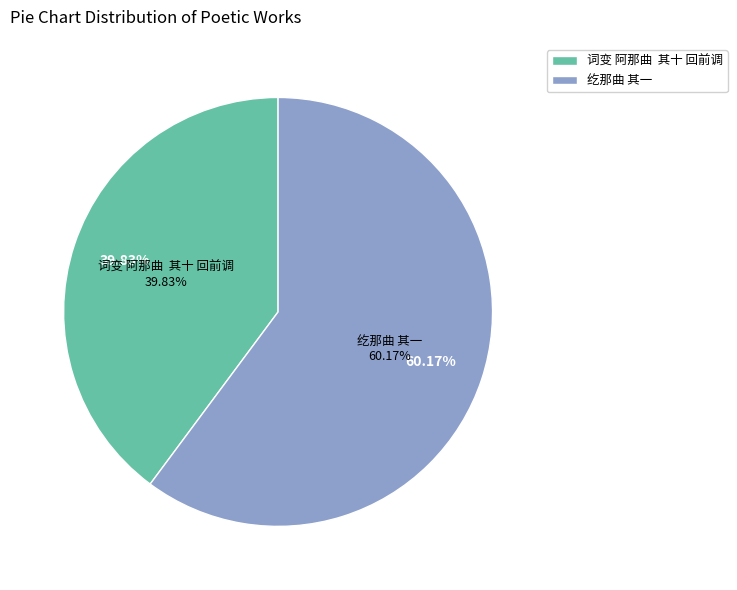

True or false: 词变 阿那曲  其十 回前调 accounts for 32% of the total.

False